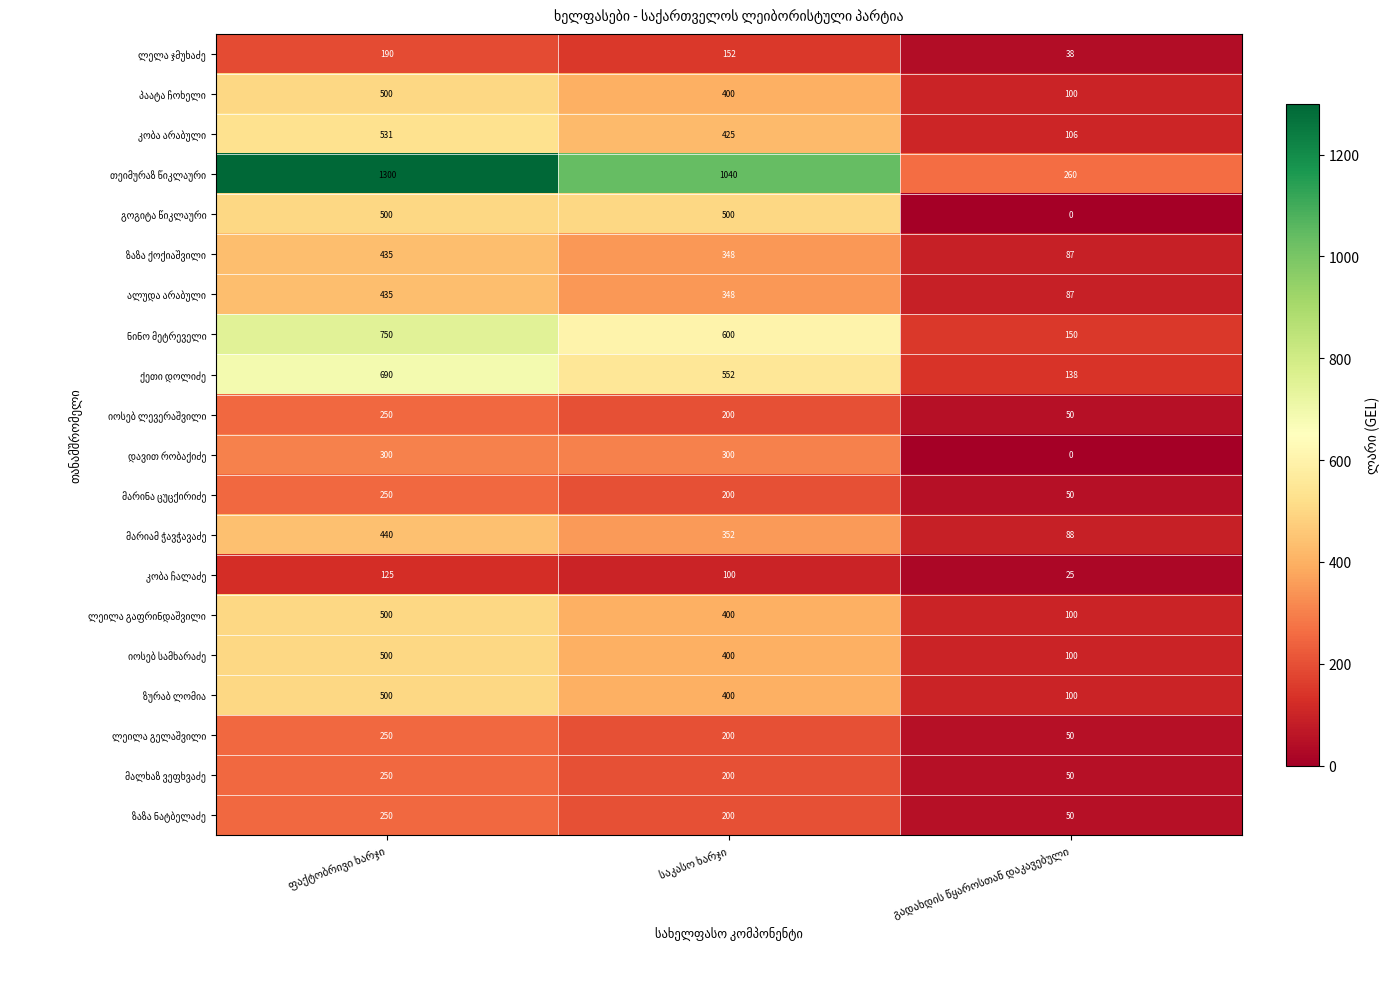

What is the maximum value shown in the chart?

1300